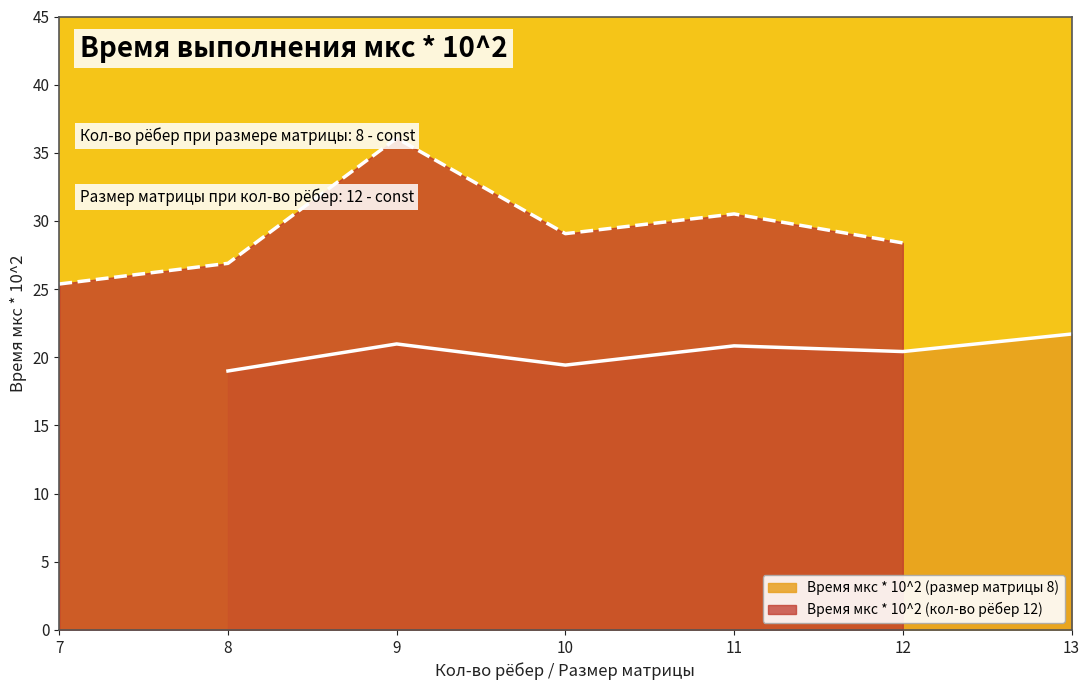

Where does the Время мкс * 10^2 (кол-во рёбер 12) series first go above 29?

9